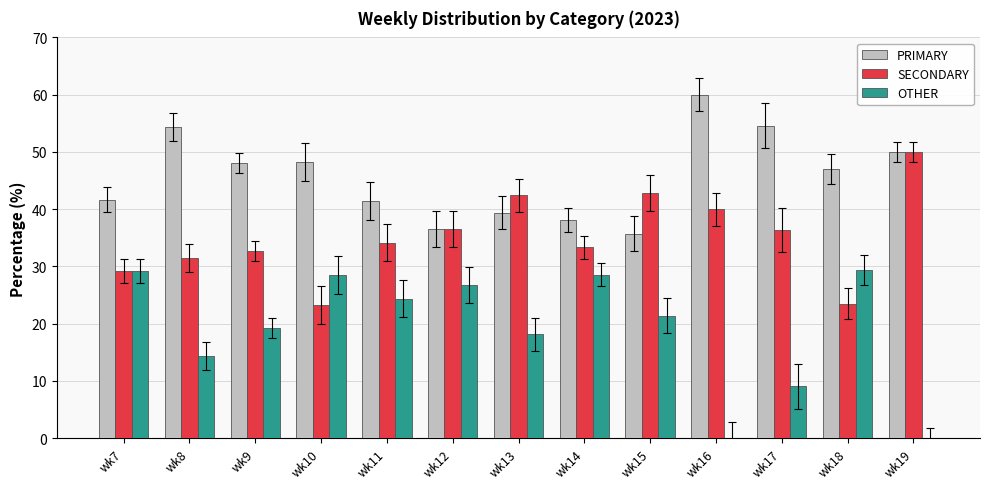

Are the bars grouped side by side (vs. stacked)?

Yes